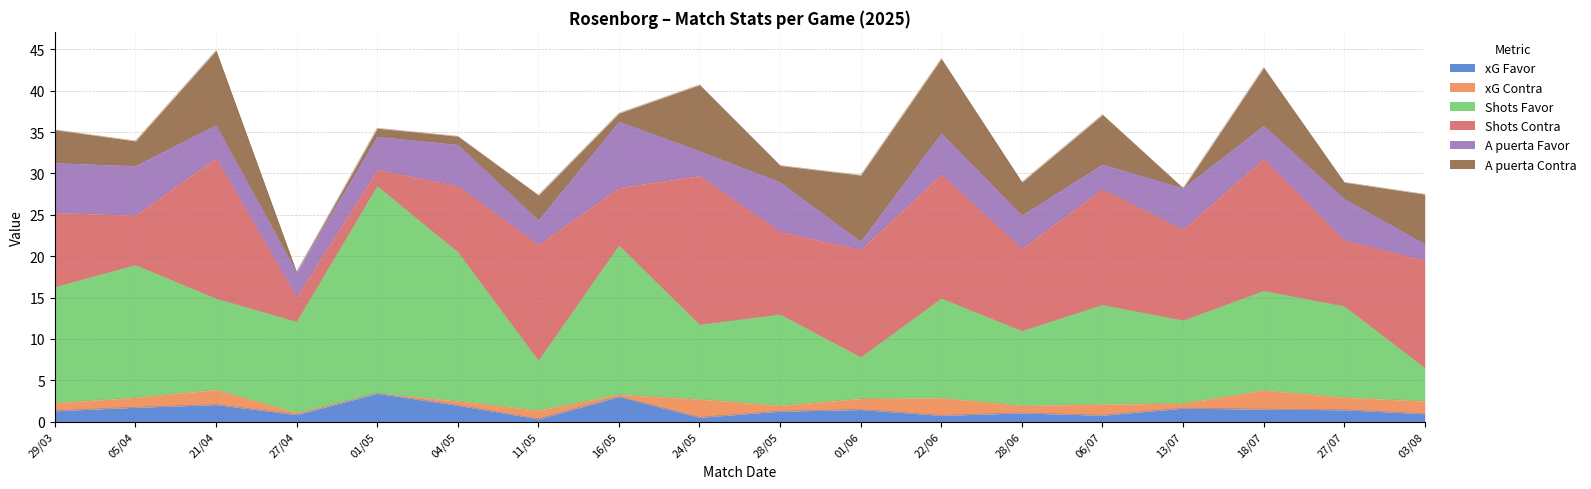

Where is Shots Contra nearest to the value 10?

28/05